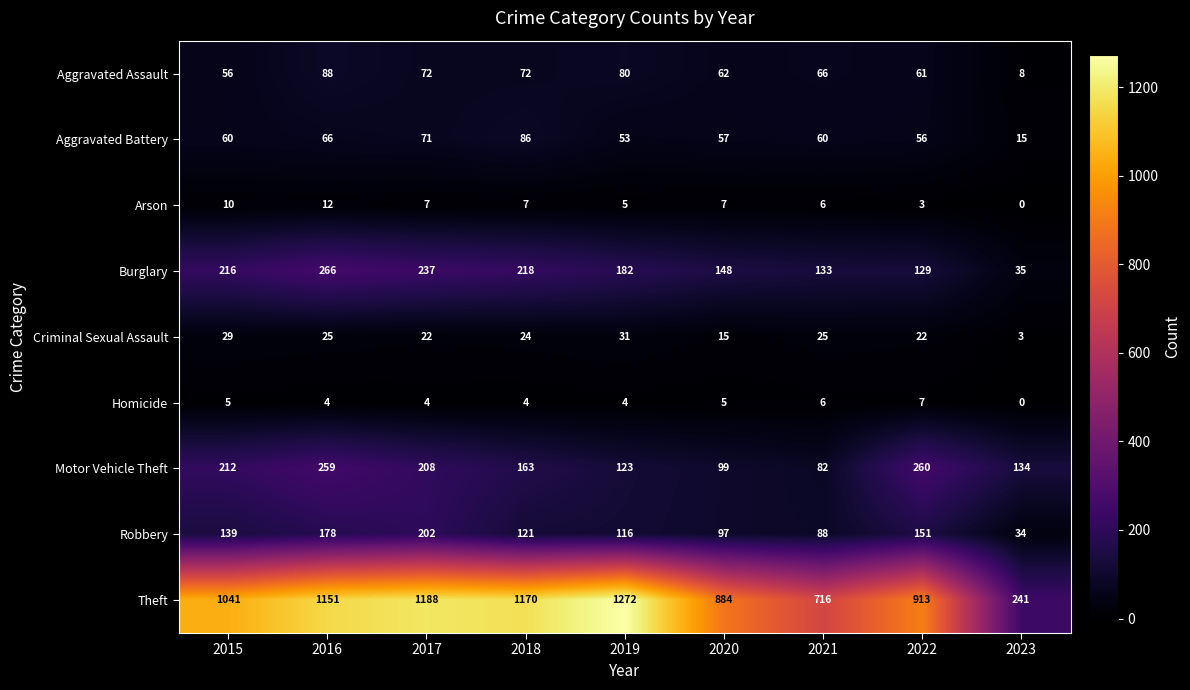

What is the average value of the Motor Vehicle Theft series?

171